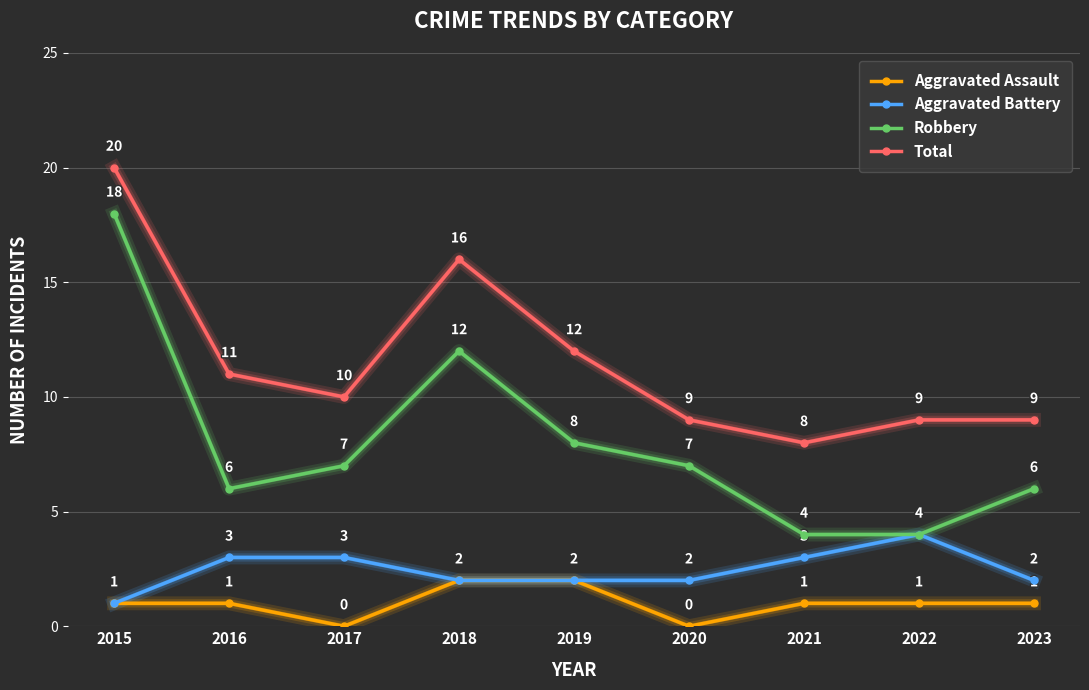

How many distinct data groups are displayed?

4